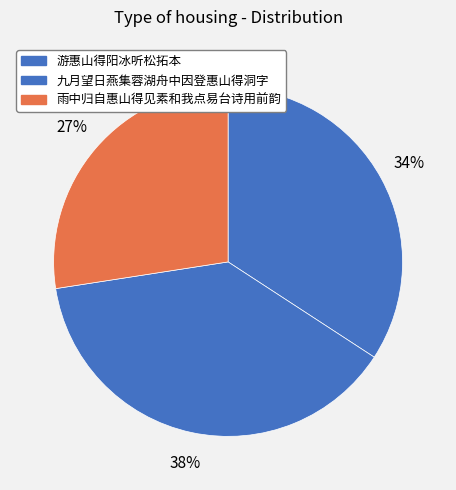

What is the largest slice in the pie chart?

九月望日燕集蓉湖舟中因登惠山得洞字